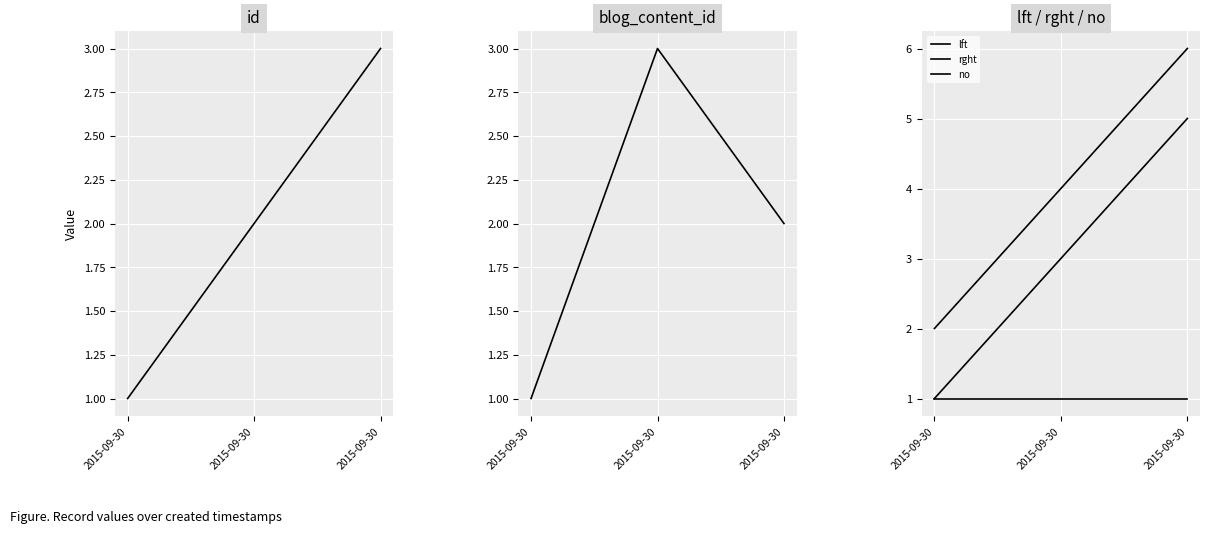

Which category has the lowest value in the lft series?

2015-09-30